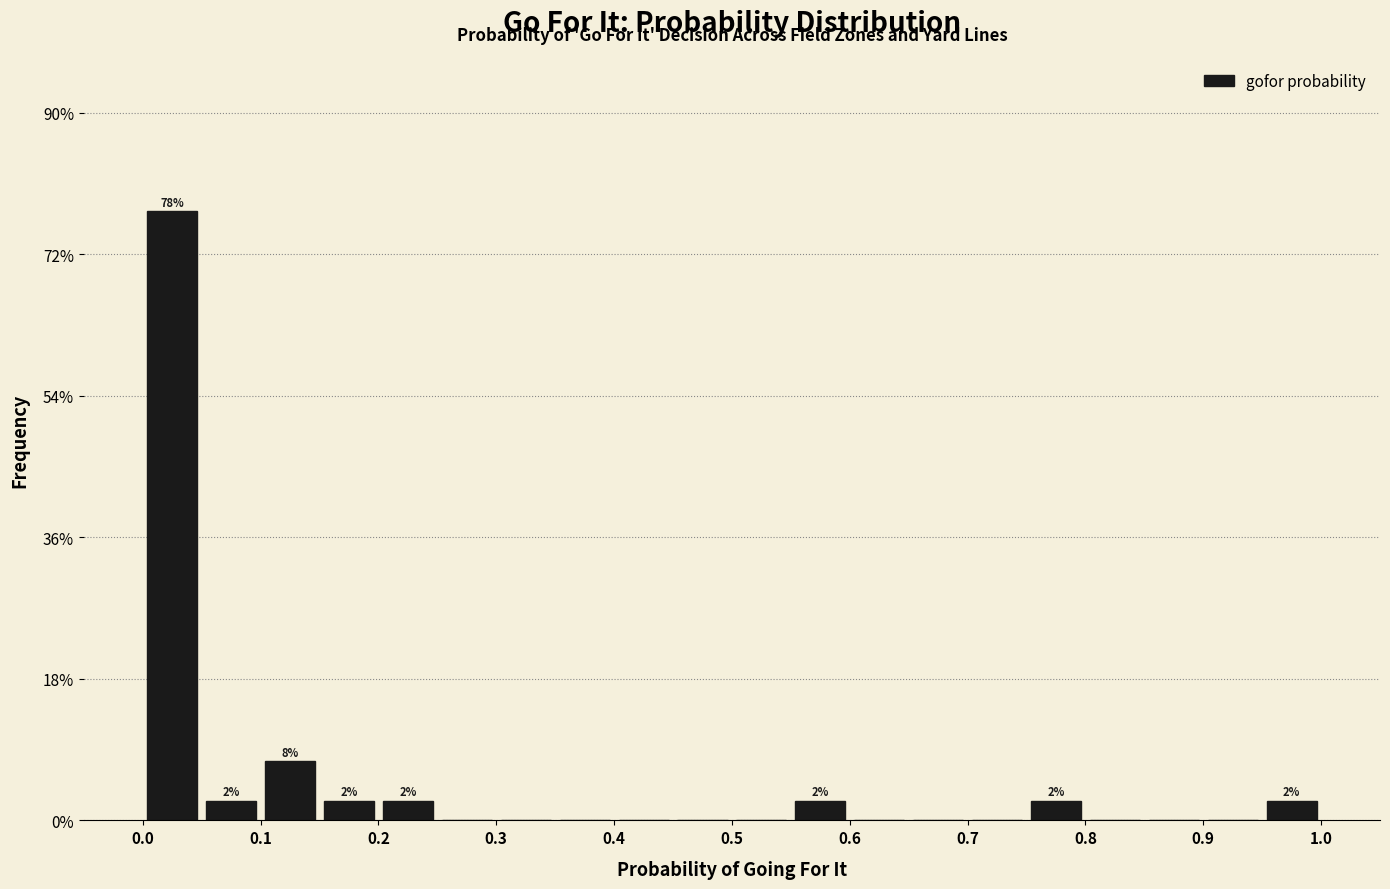

Which range on the x-axis has the tallest bar?

0.00 to 0.05